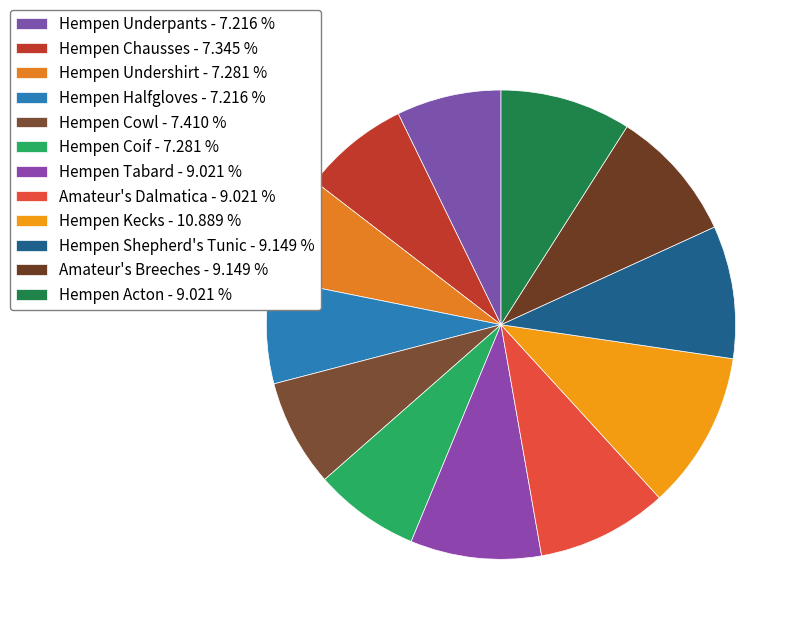

True or false: Hempen Halfgloves accounts for 7% of the total.

True